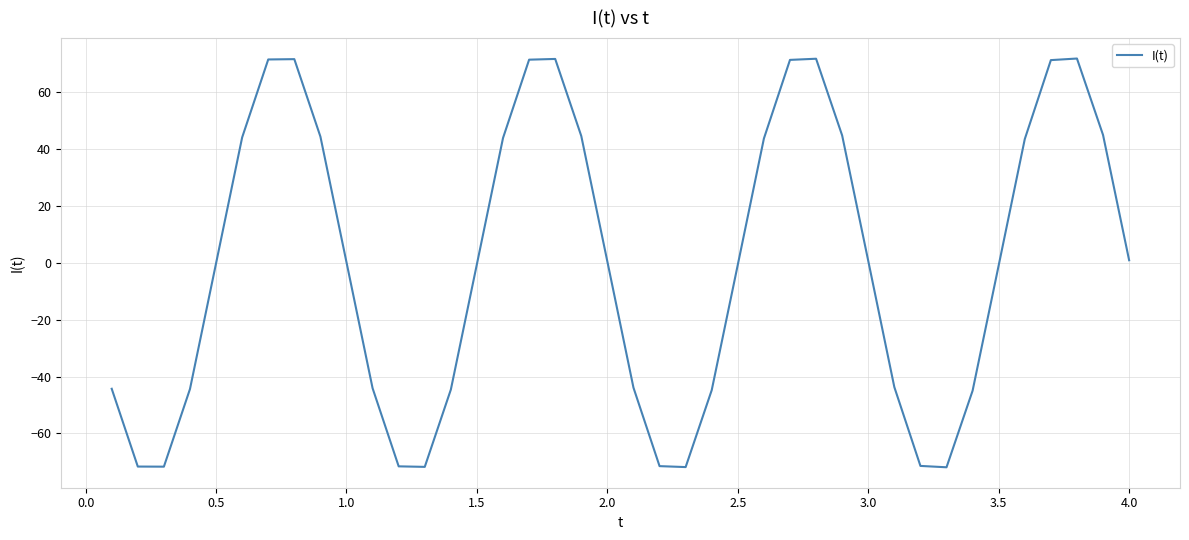

What is the smallest value displayed?

-71.9